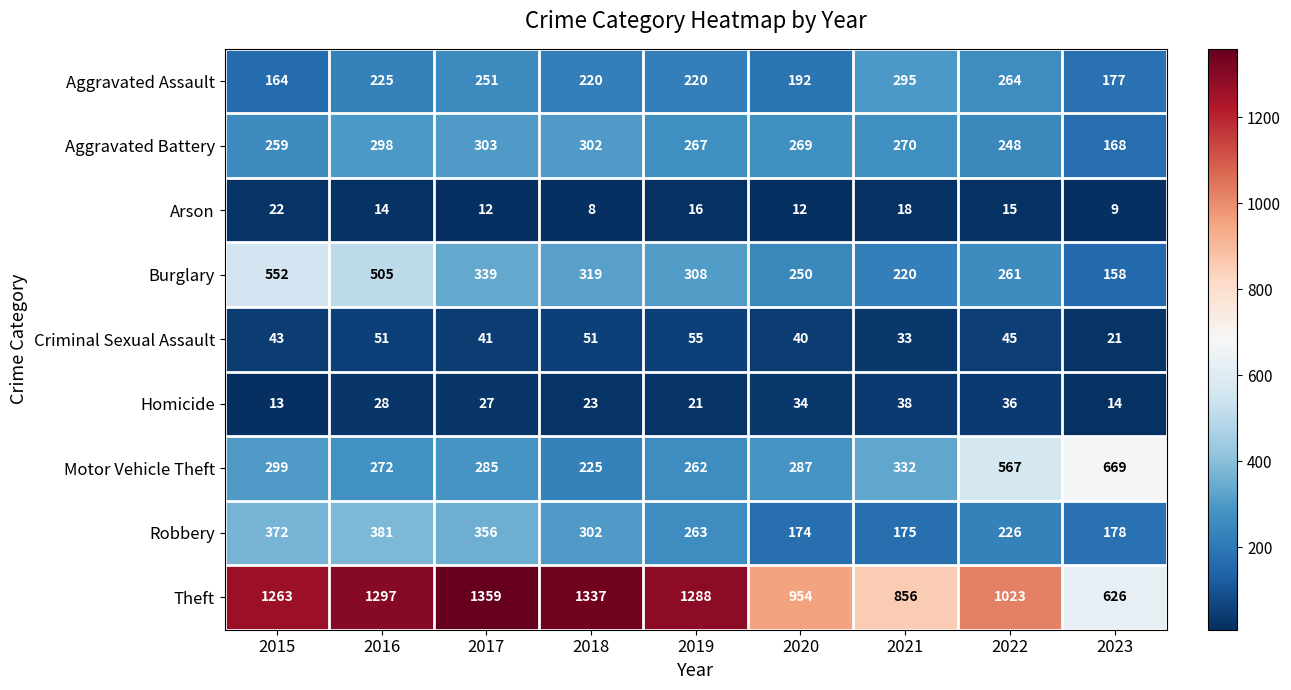

At how many categories does at least one series exceed 449?

9